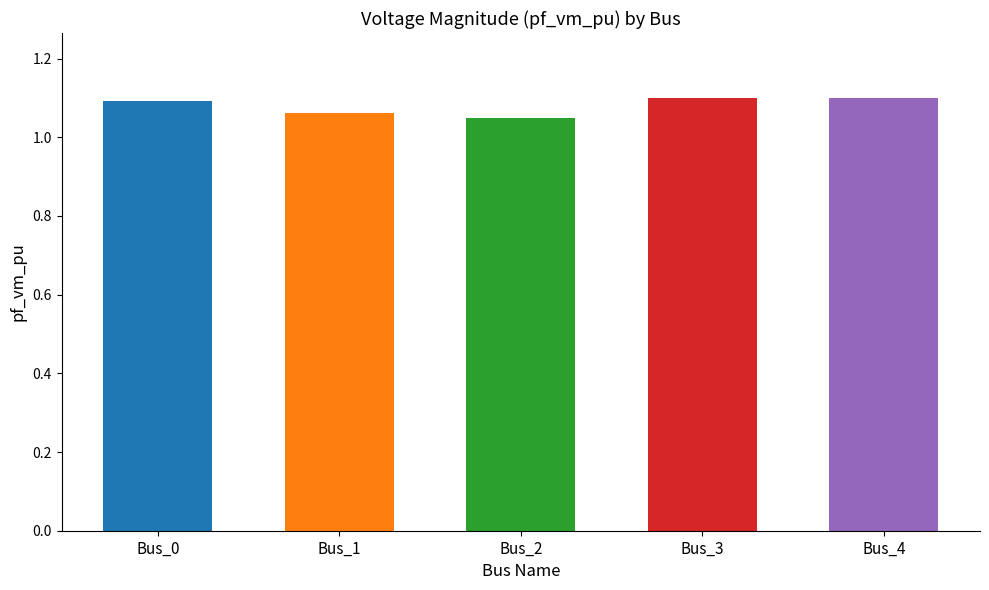

Which has a higher value, Bus_0 or Bus_2?

Bus_0